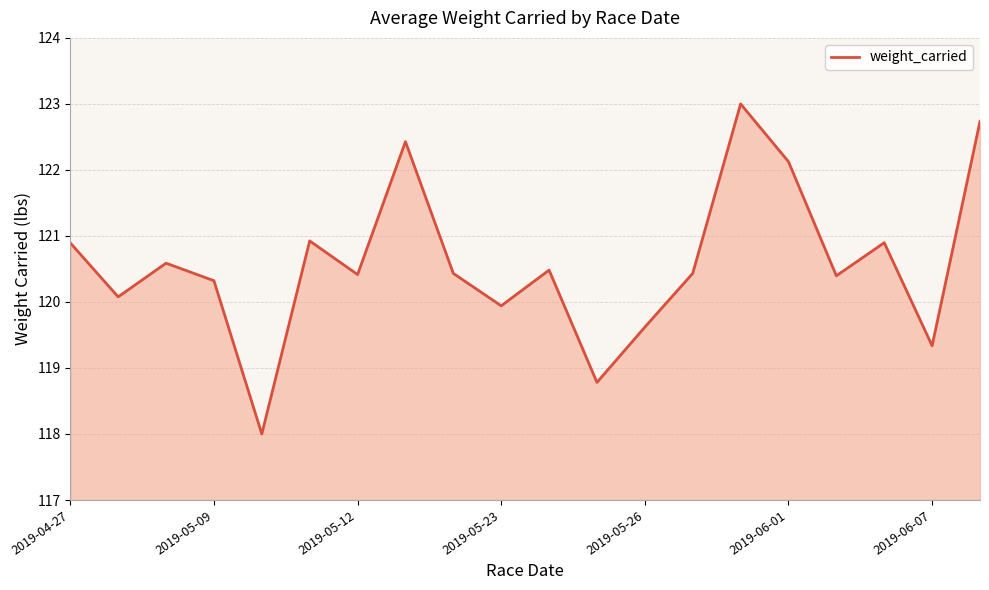

What is the sum of all values?

2411.8